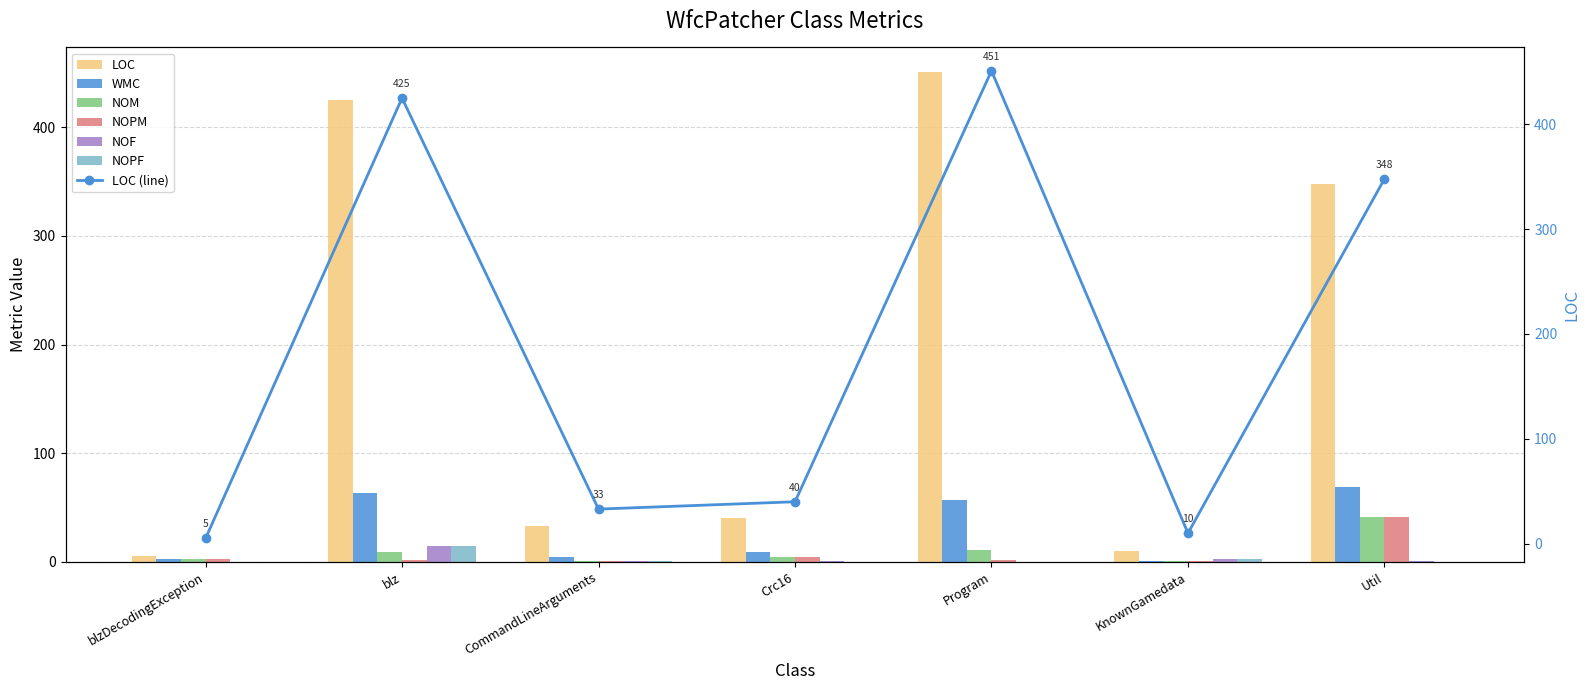

How many bars are there in total?

42